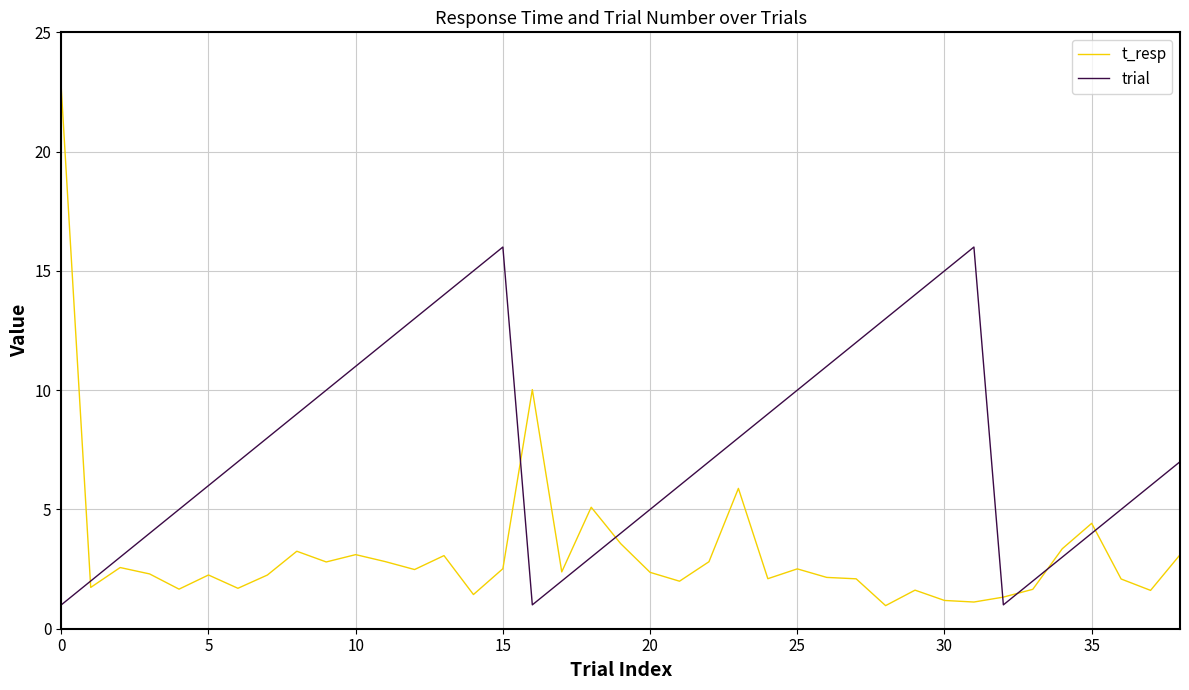

What is the difference between the maximum and minimum values in the t_resp series?

21.7